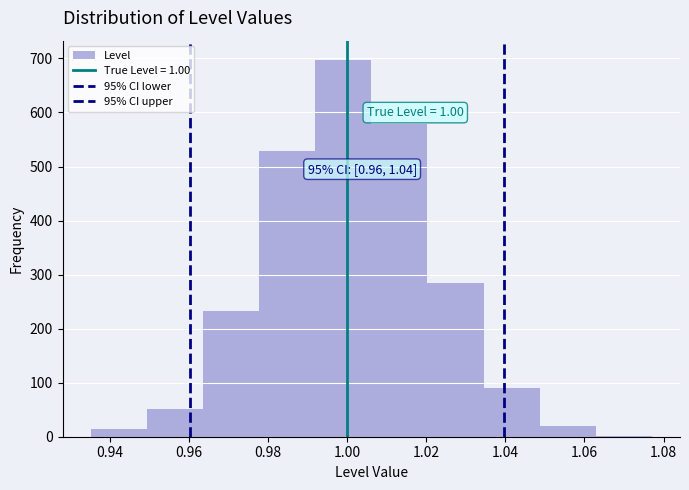

Which range on the x-axis has the tallest bar?

0.992 to 1.006